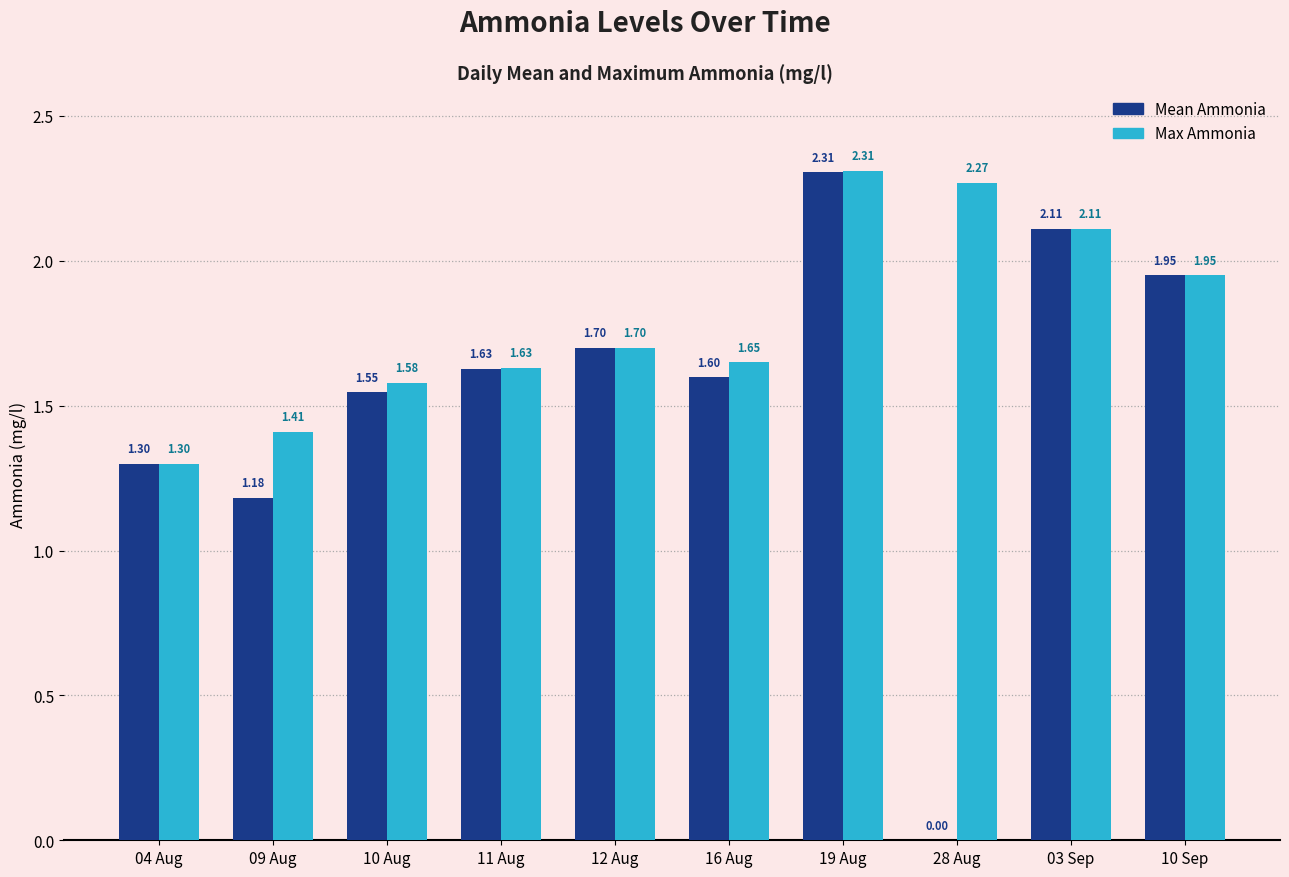

At which label does Max Ammonia reach its peak?

19 Aug